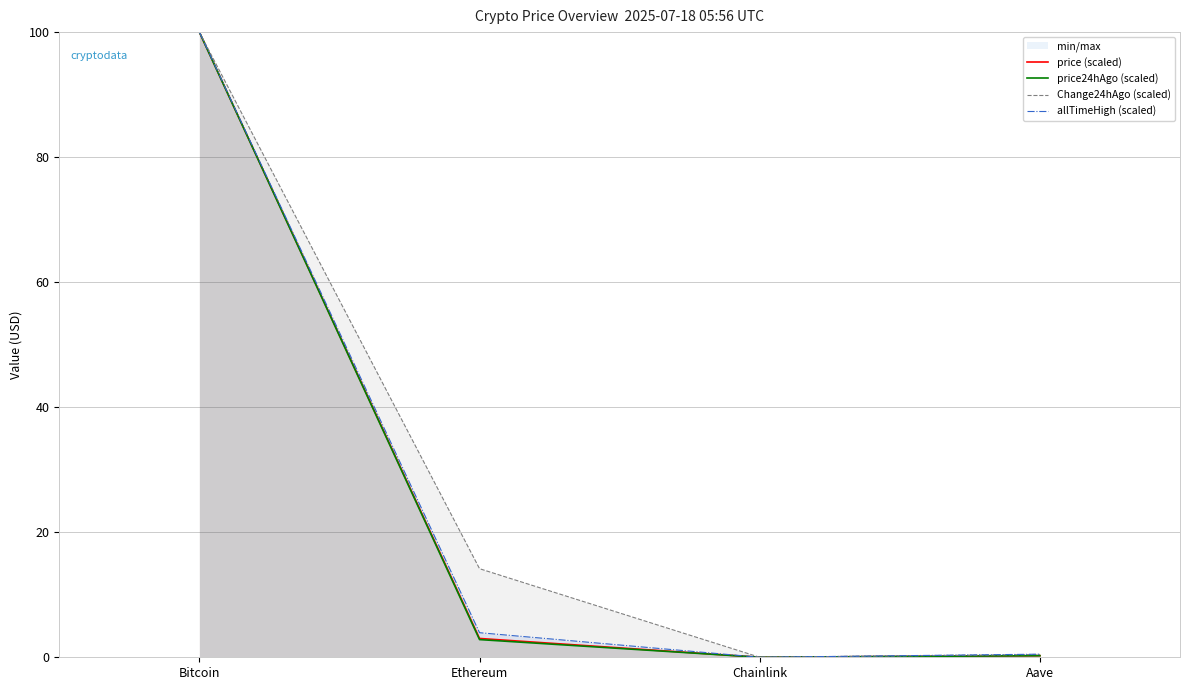

True or false: Change24hAgo (scaled) has a value of 147.2 at Bitcoin.

False